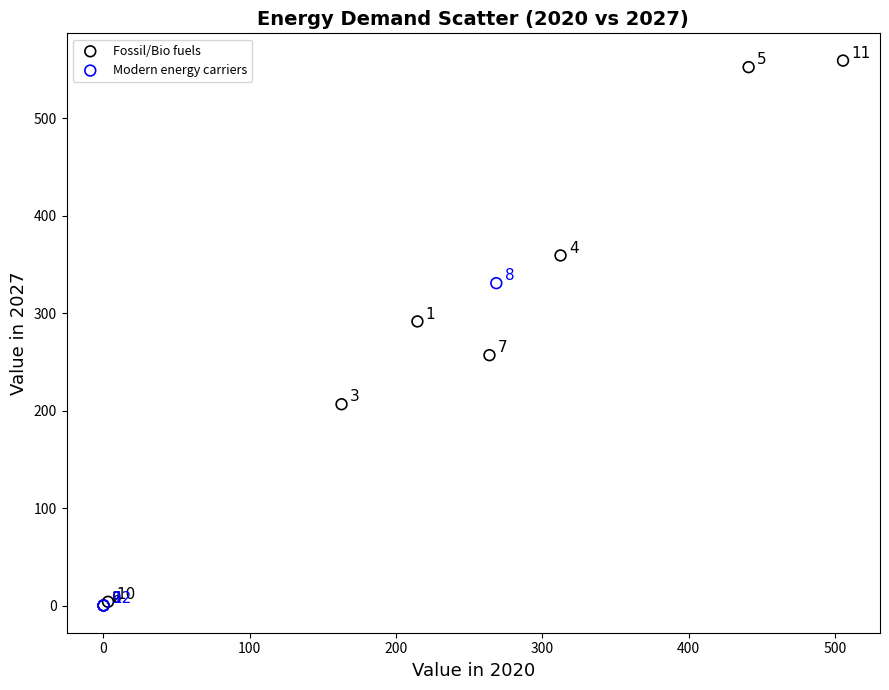

What are all the series names shown in the legend?

Fossil/Bio fuels, Modern energy carriers